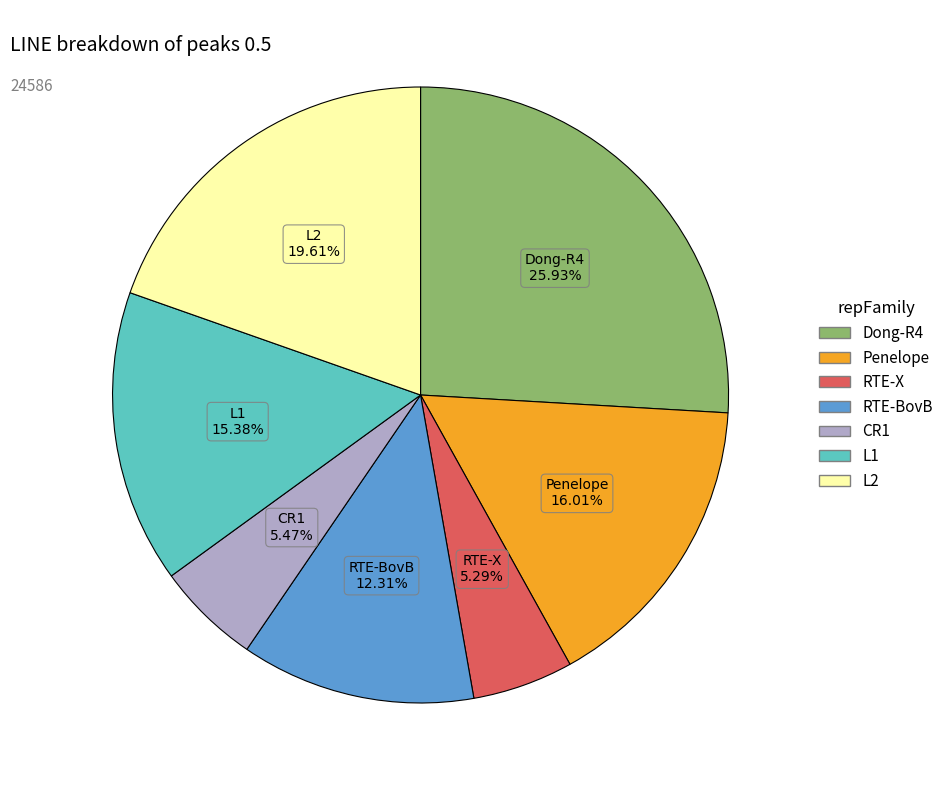

Is there any slice that represents more than half of the pie?

No